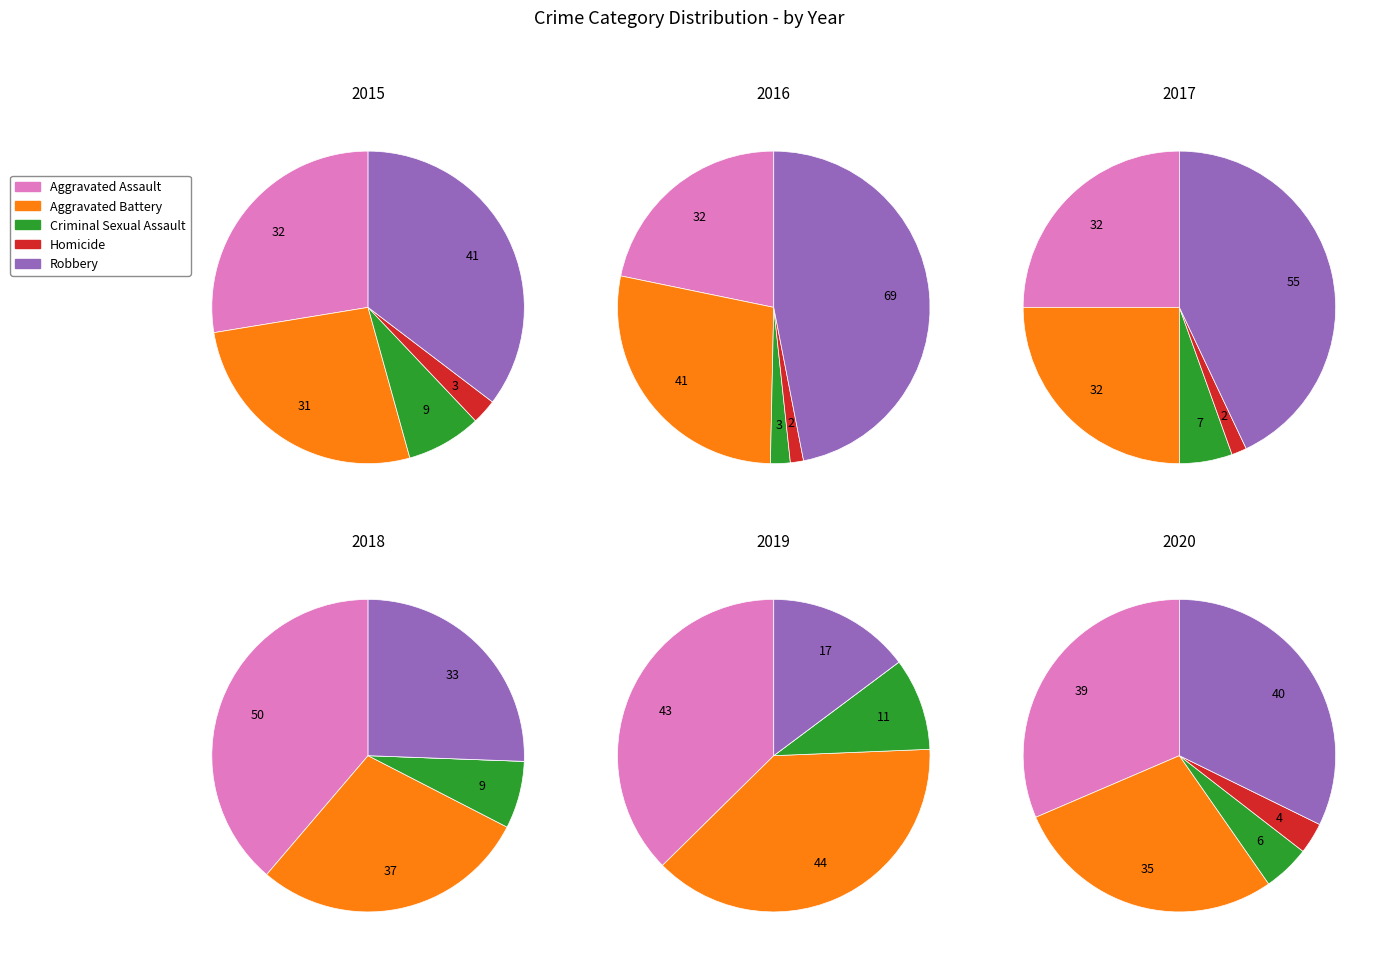

To the nearest percent, what is the difference between the largest and smallest slice percentages?

29%